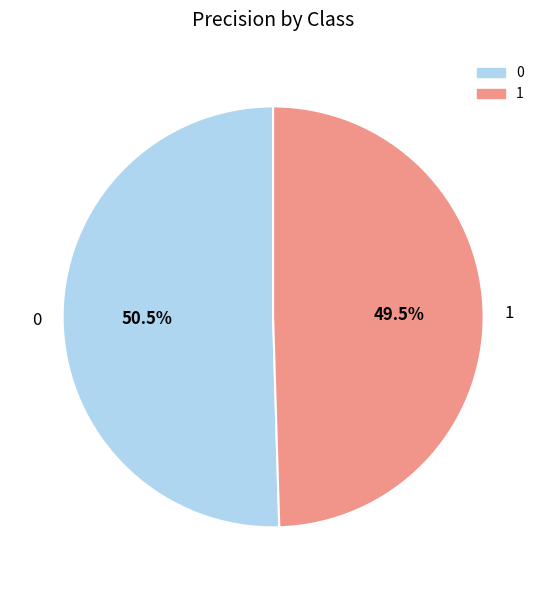

Does 1 represent more than half of the total?

No